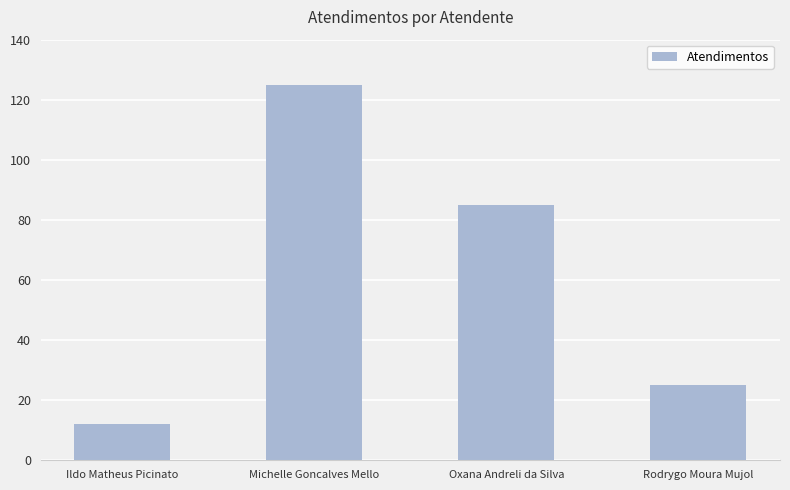

Where is the data nearest to the value 68?

Oxana Andreli da Silva